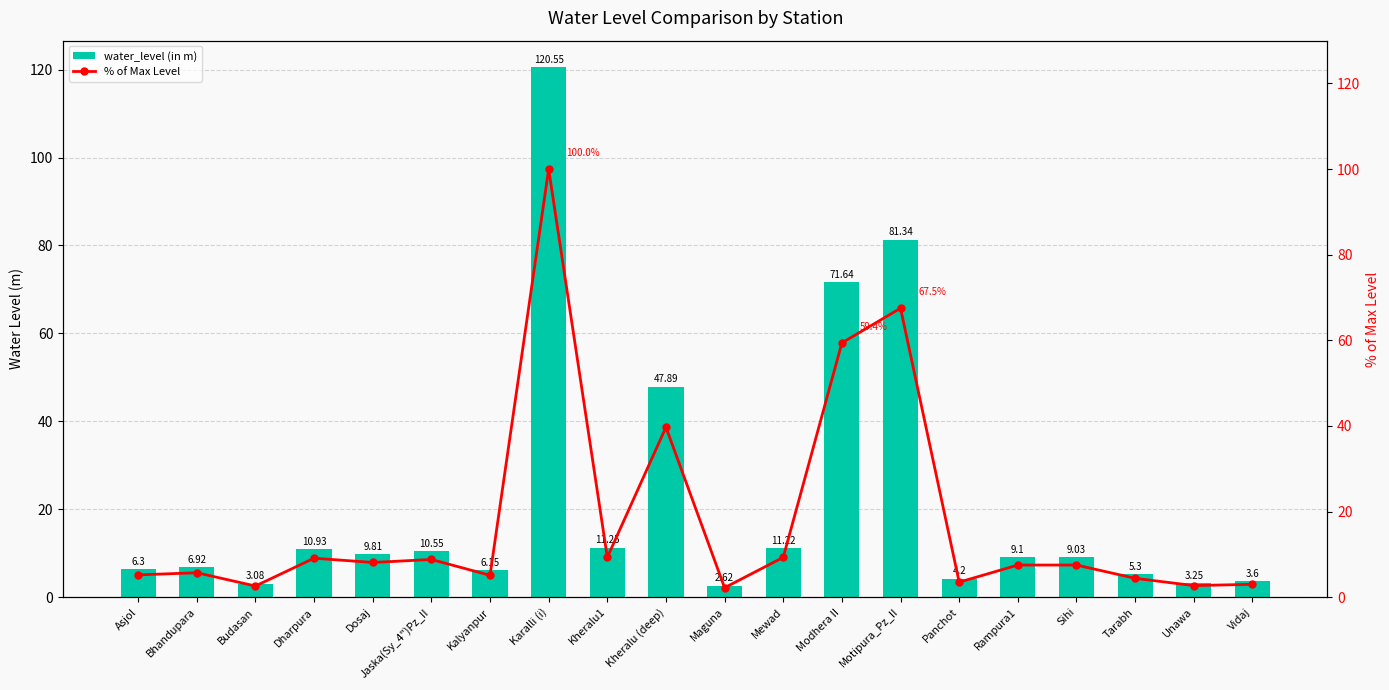

What is the sum of the % of Max Level values at Kalyanpur and Dharpura?

14.2